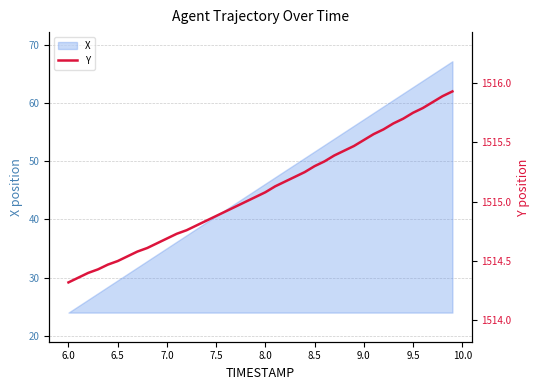

What is the highest value of the X series?

67.2